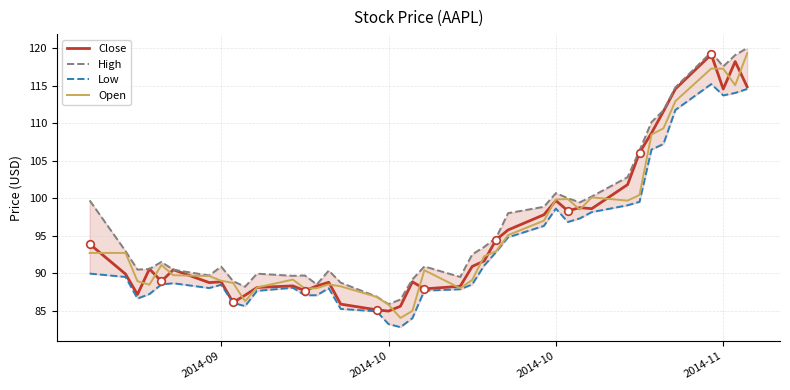

What are all the series names shown in the legend?

Close, High, Low, Open